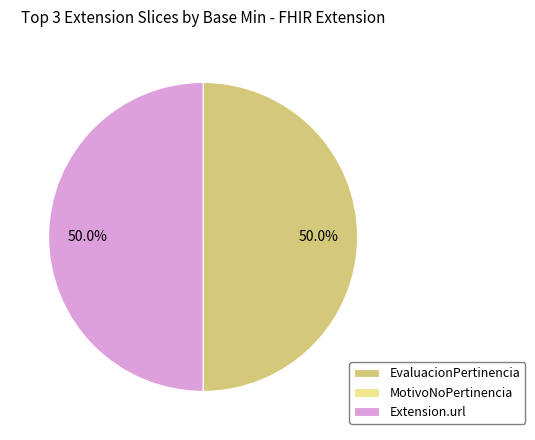

What portion of the pie excludes EvaluacionPertinencia?

50.0%